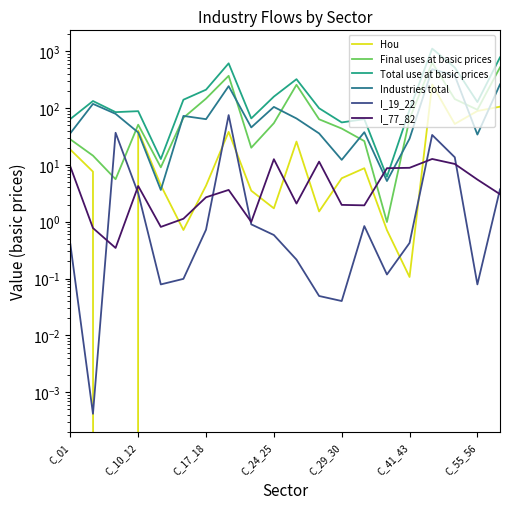

Does the chart display data point markers on the line(s)?

No